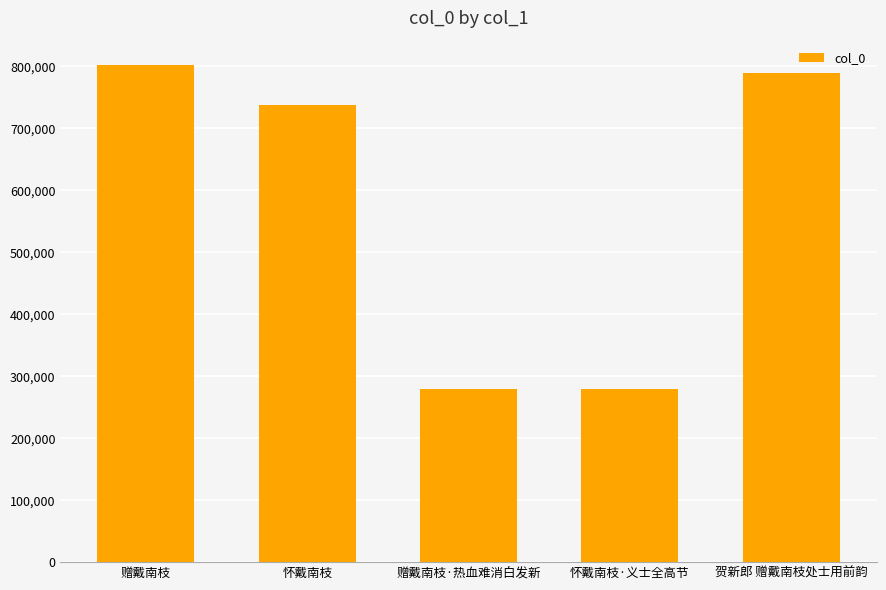

The value at 贺新郎 赠戴南枝处士用前韵 is 789252. True or false?

True